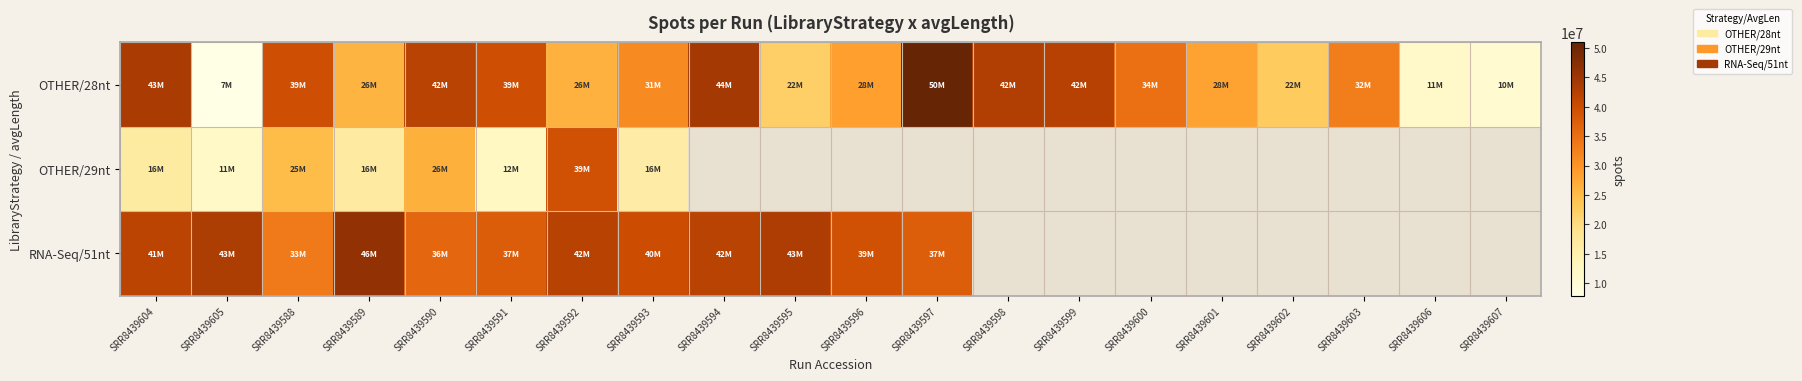

What is the highest value of the RNA-Seq/51nt series?

46194943.0